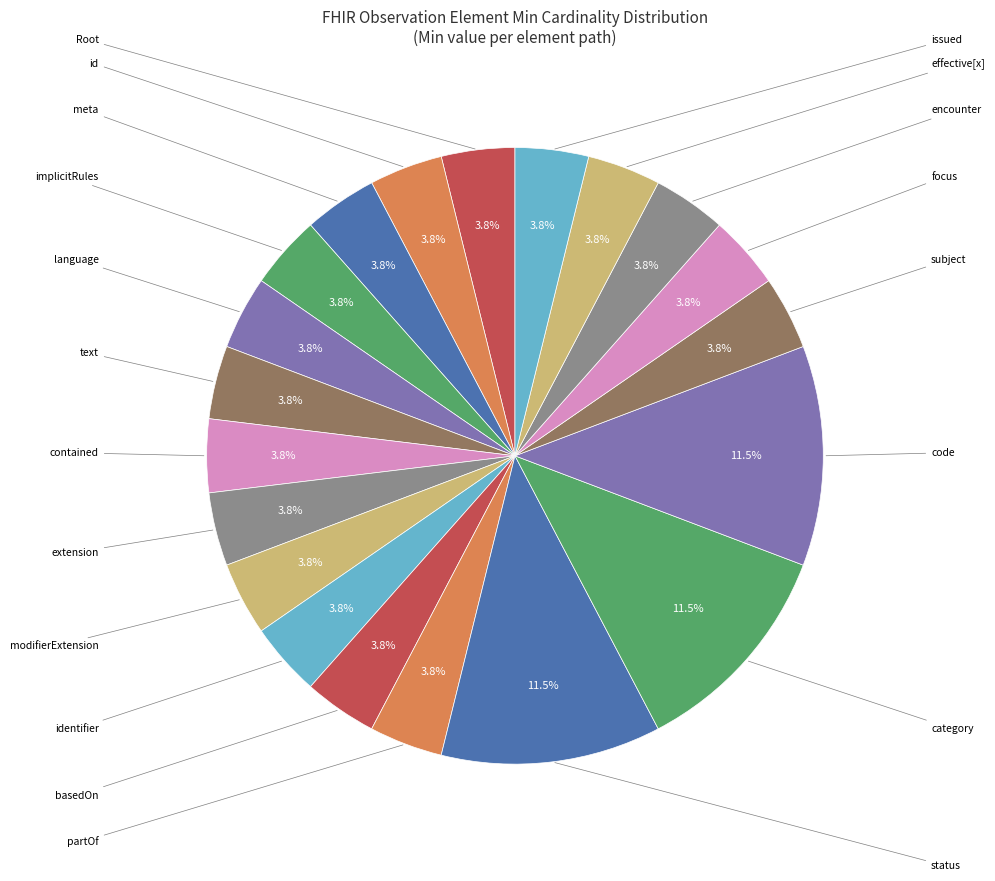

How many slices are in this pie chart?

20